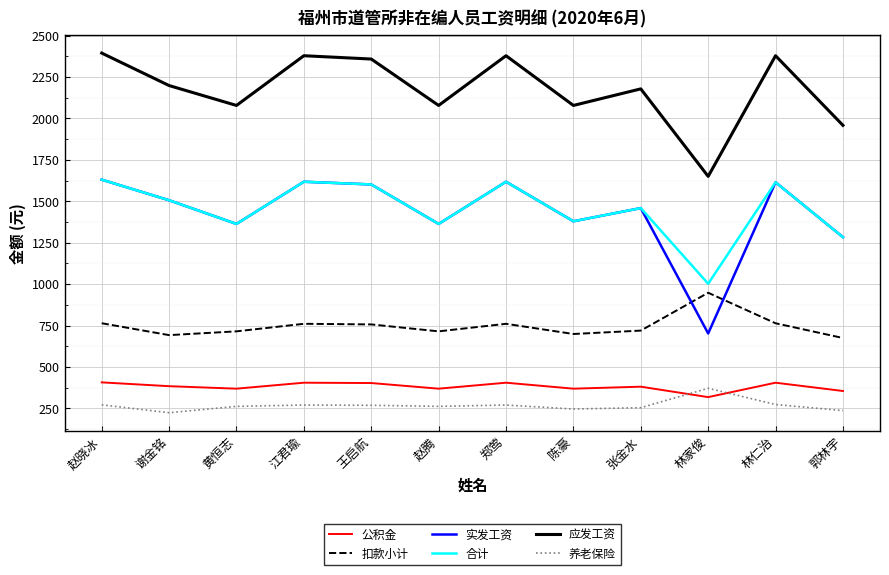

What is the difference between the second highest and minimum values in the 公积金 series?

87.0